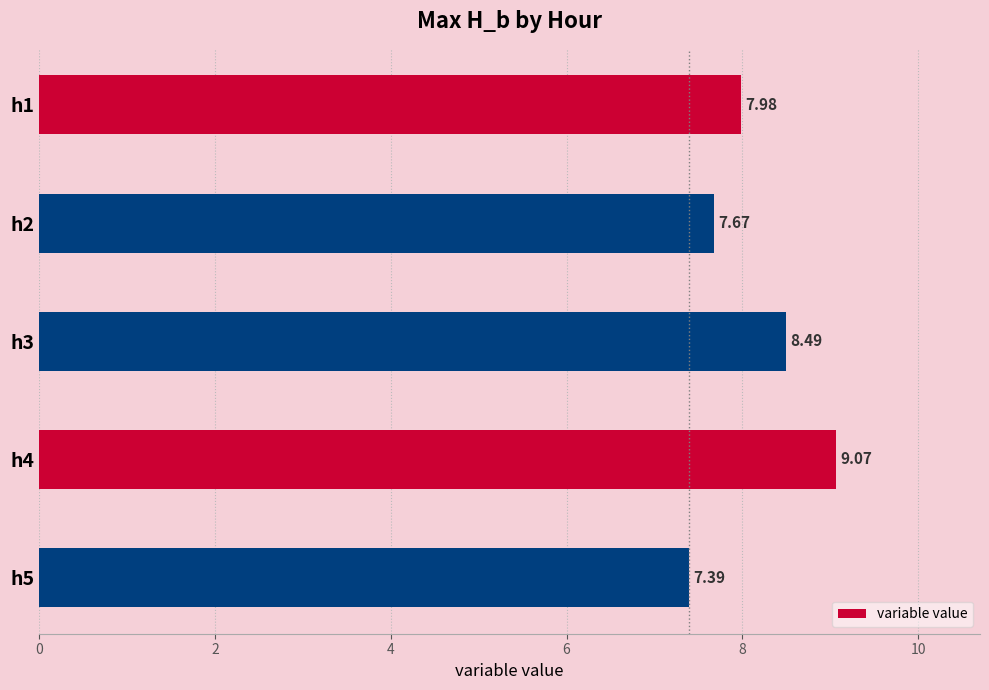

What is the average value?

8.1